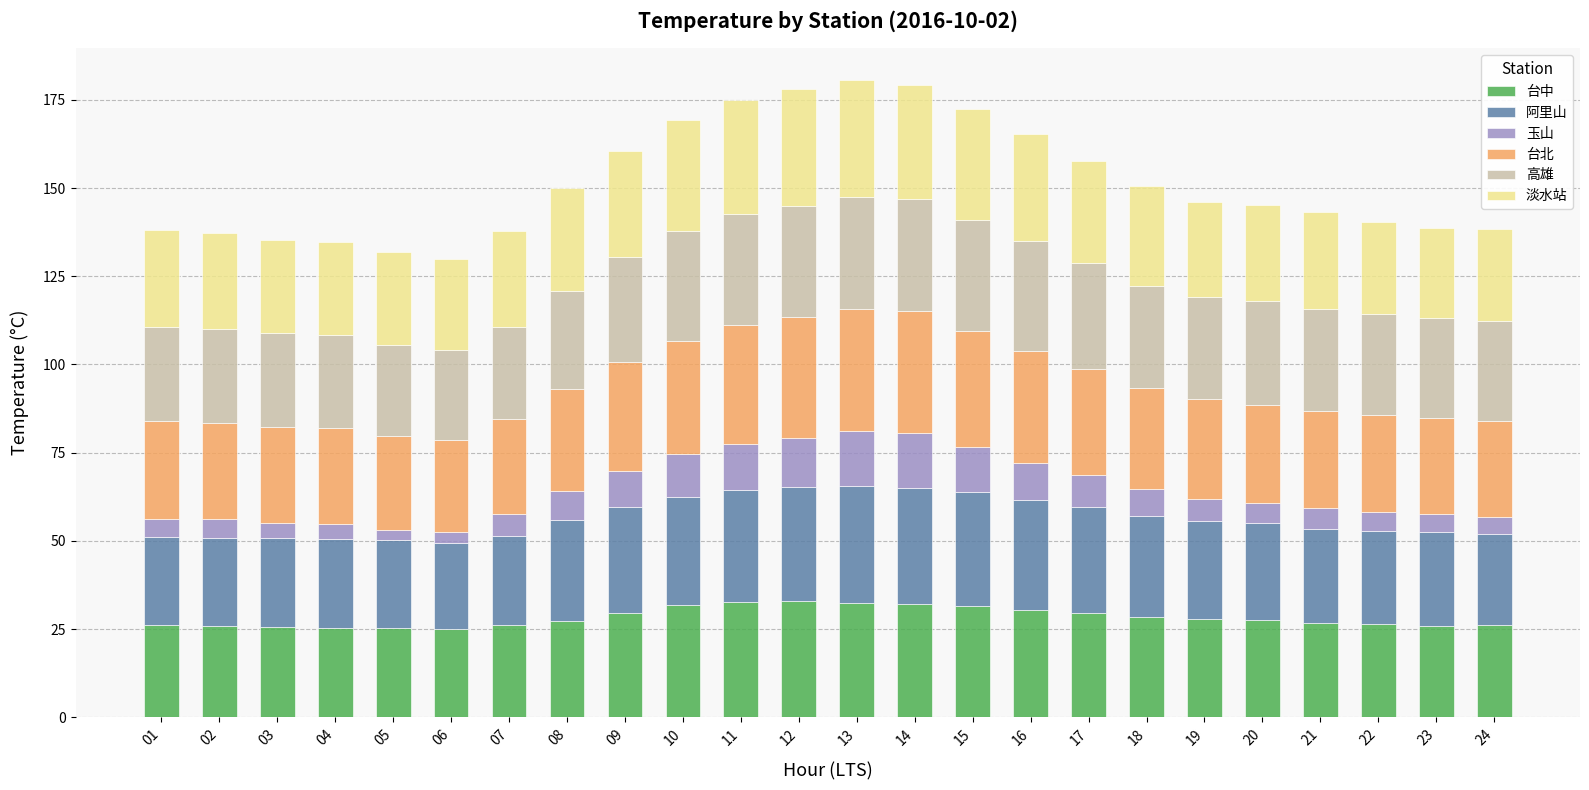

True or false: 台中 has a value of 29.6 at 09.

True